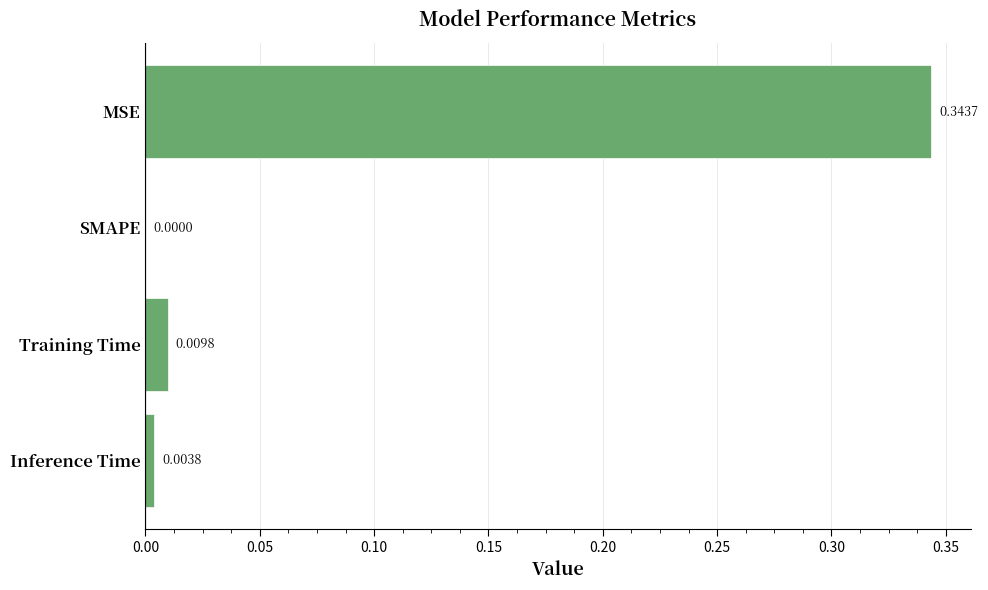

At which label is the value closest to 0?

SMAPE